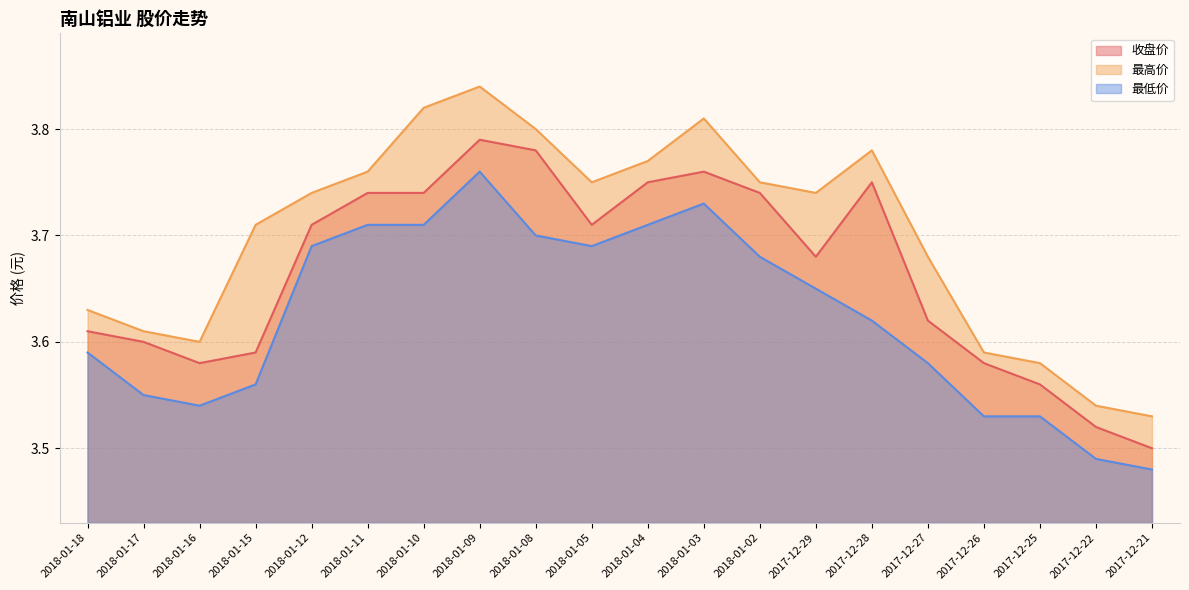

What is the total value across all series at 2018-01-05?

11.2